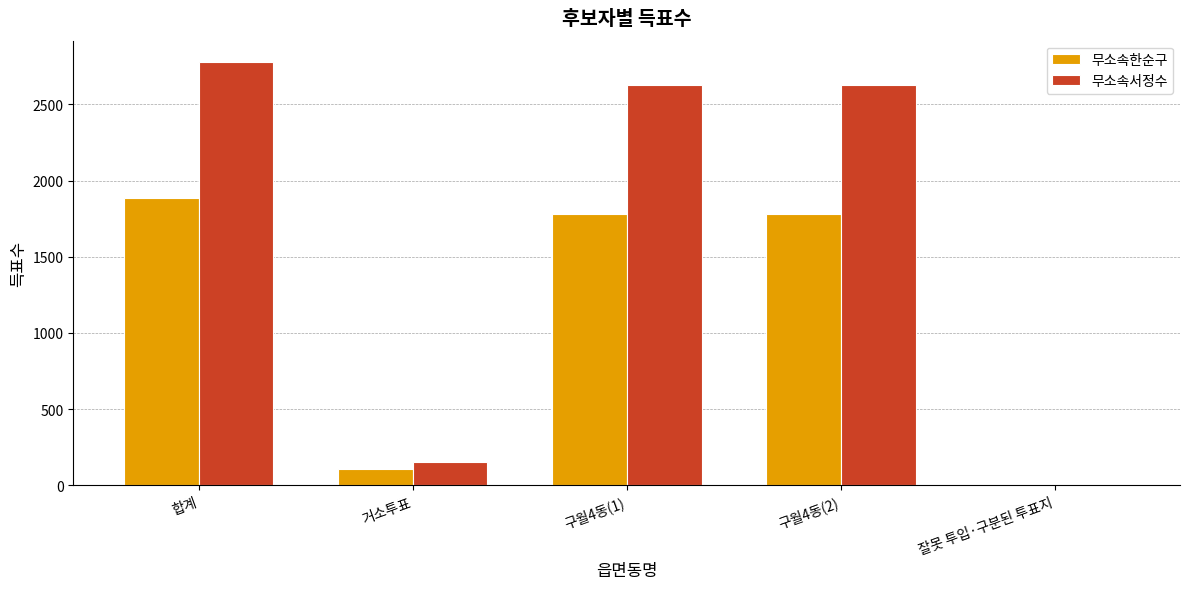

At which category is the sum across all series the highest?

합계